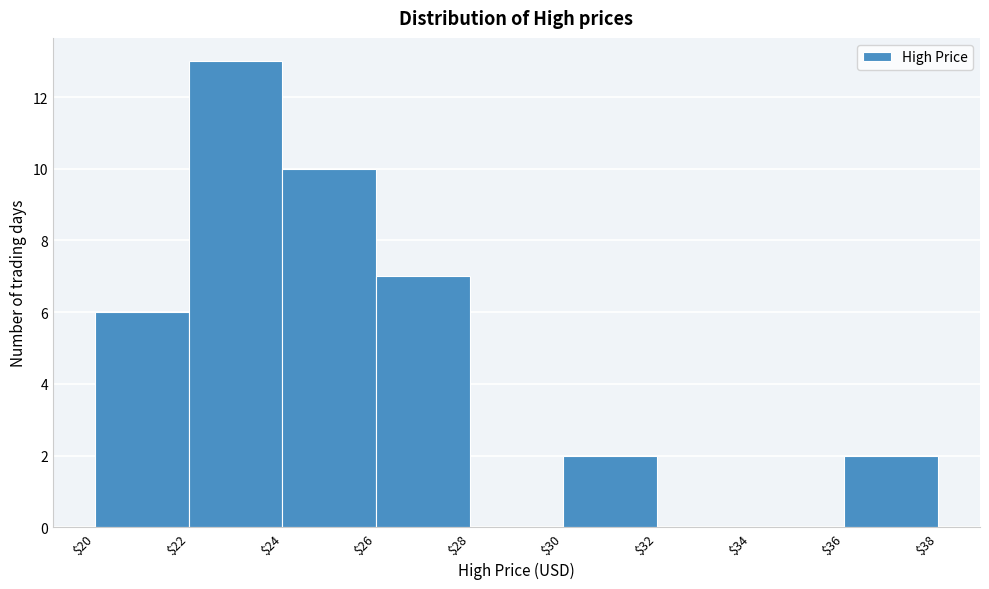

Reading left to right, transcribe this chart: for each bar, give the range it covers on the x-axis and its height. The values are not printed on the chart, so give them approximately, as read against the axis.

$20 to $22: 6
$22 to $24: 13
$24 to $26: 10
$26 to $28: 7
$28 to $30: 0
$30 to $32: 2
$32 to $34: 0
$34 to $36: 0
$36 to $38: 2